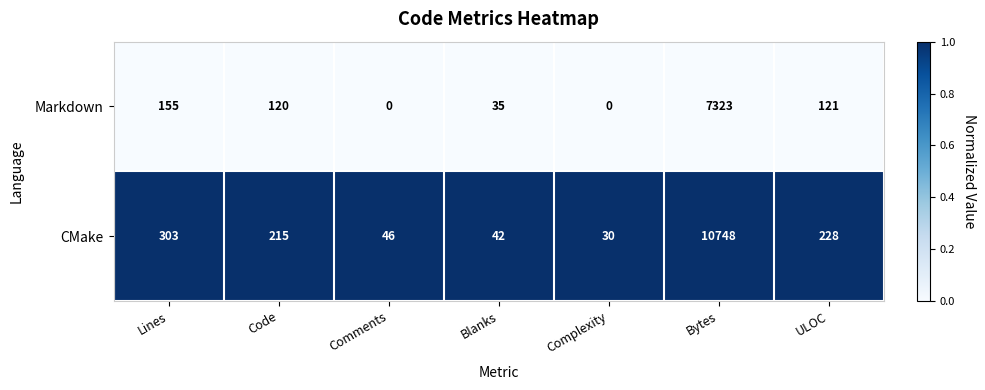

Reading left to right, transcribe all the data shown in this chart.

Markdown: Lines=155	Code=120	Comments=0	Blanks=35	Complexity=0	Bytes=7323	ULOC=121
CMake: Lines=303	Code=215	Comments=46	Blanks=42	Complexity=30	Bytes=10748	ULOC=228